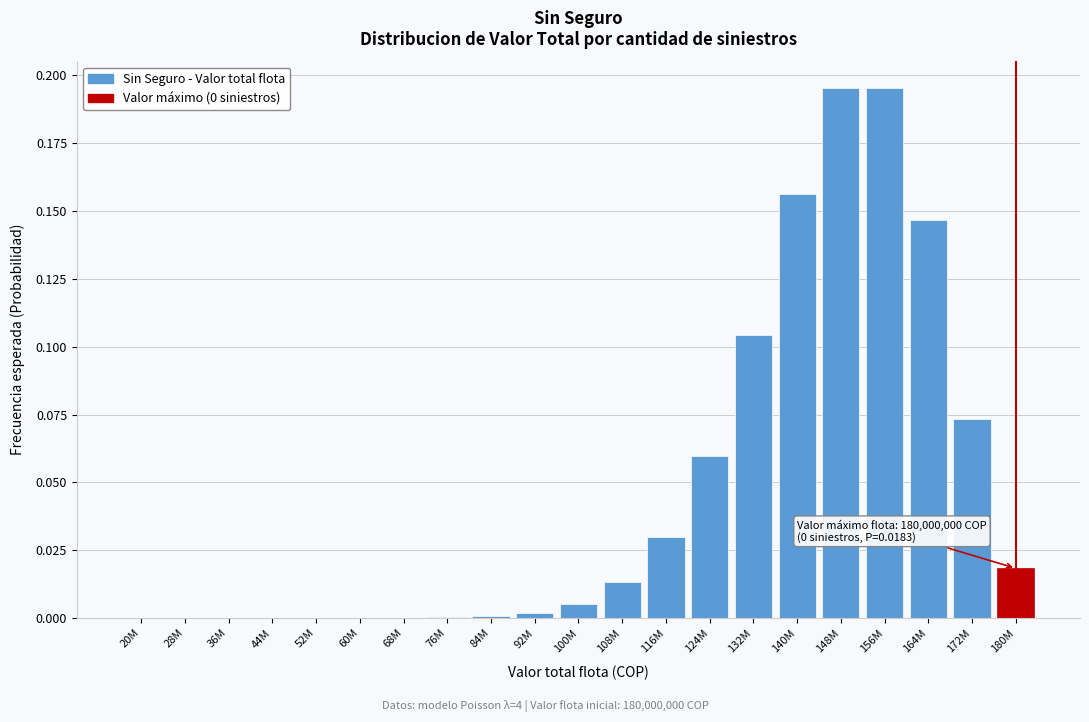

Which has a higher value, 148M or 164M?

148M